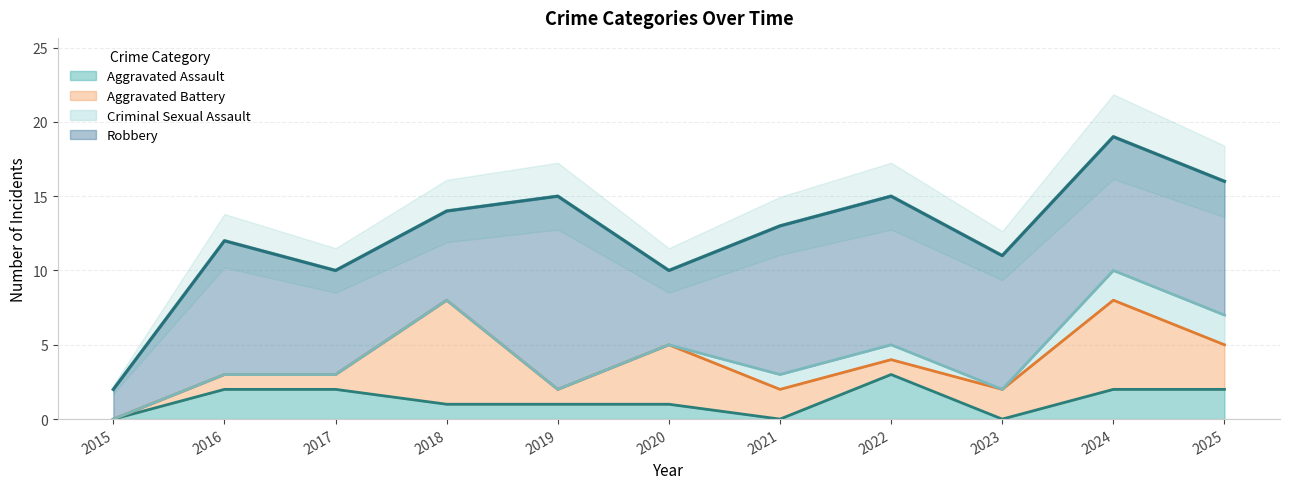

At which category does the chart reach its peak across all series?

2019